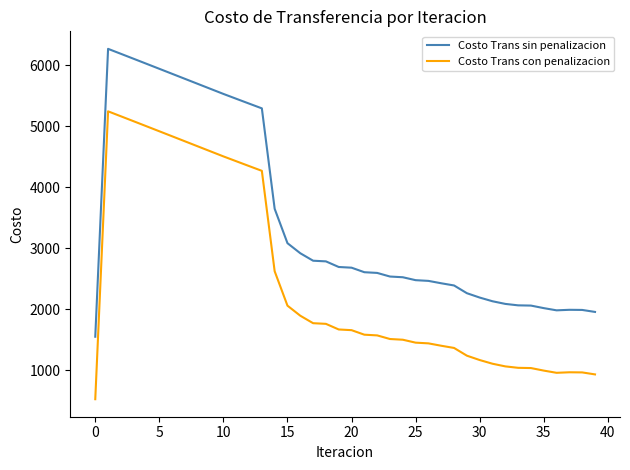

True or false: Costo Trans con penalizacion and Costo Trans sin penalizacion intersect in this chart.

False